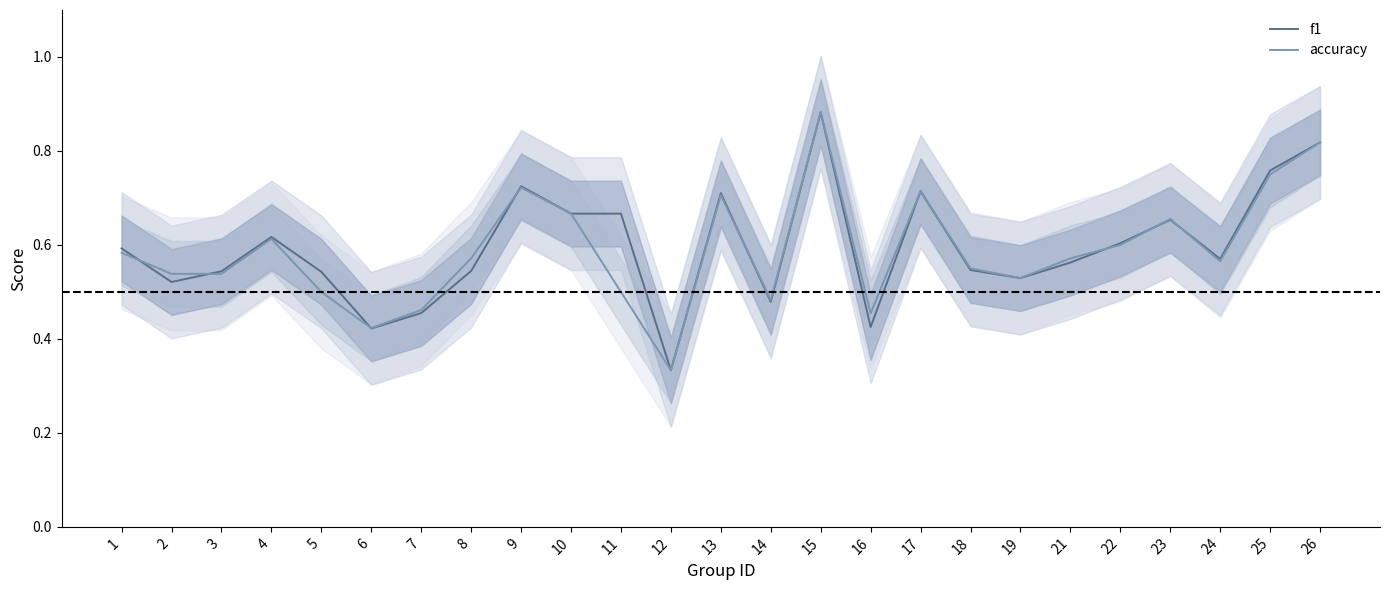

Which series has the largest total across all categories?

f1